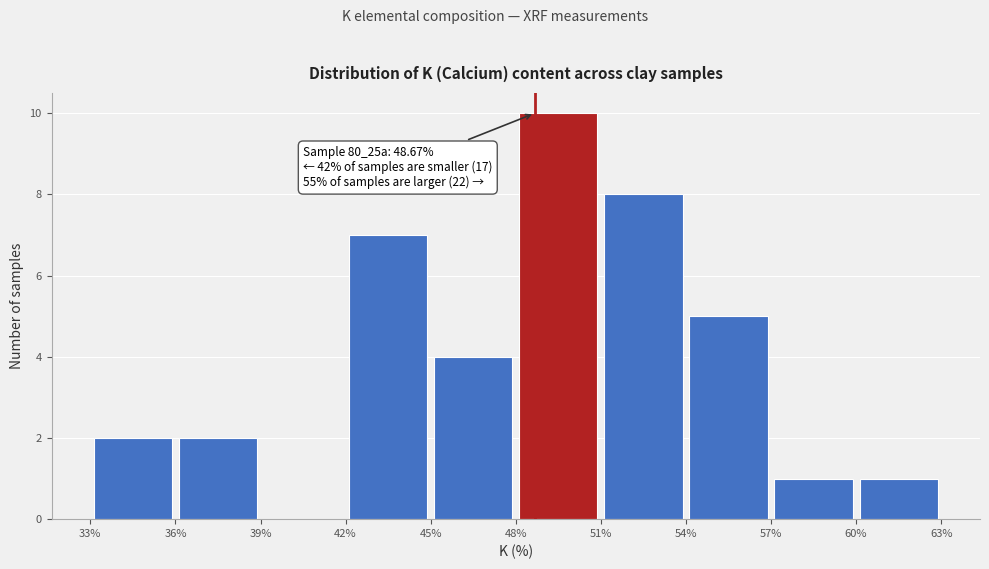

Which range on the x-axis has the tallest bar?

48% to 51%